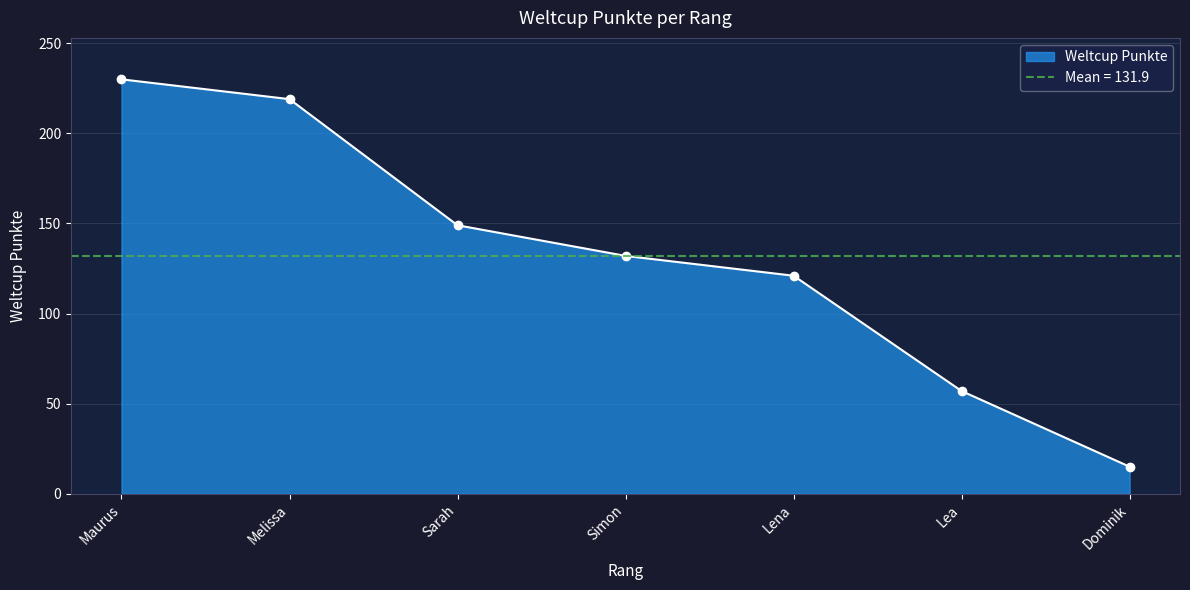

Rank the categories by Weltcup Punkte value from highest to lowest.

Maurus, Melissa, Sarah, Simon, Lena, Lea, Dominik